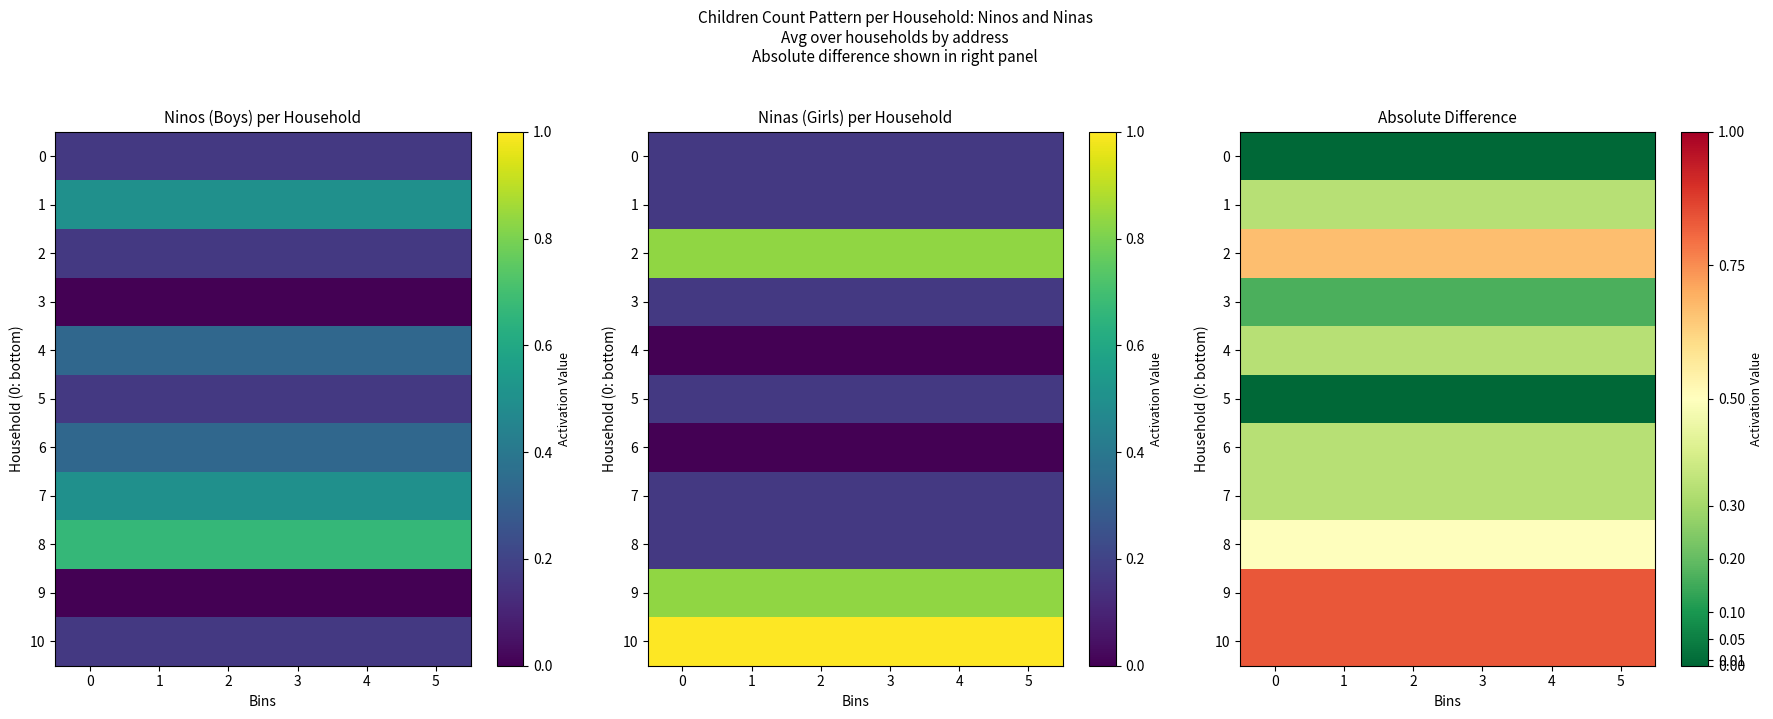

How many categories are shown in the chart?

6